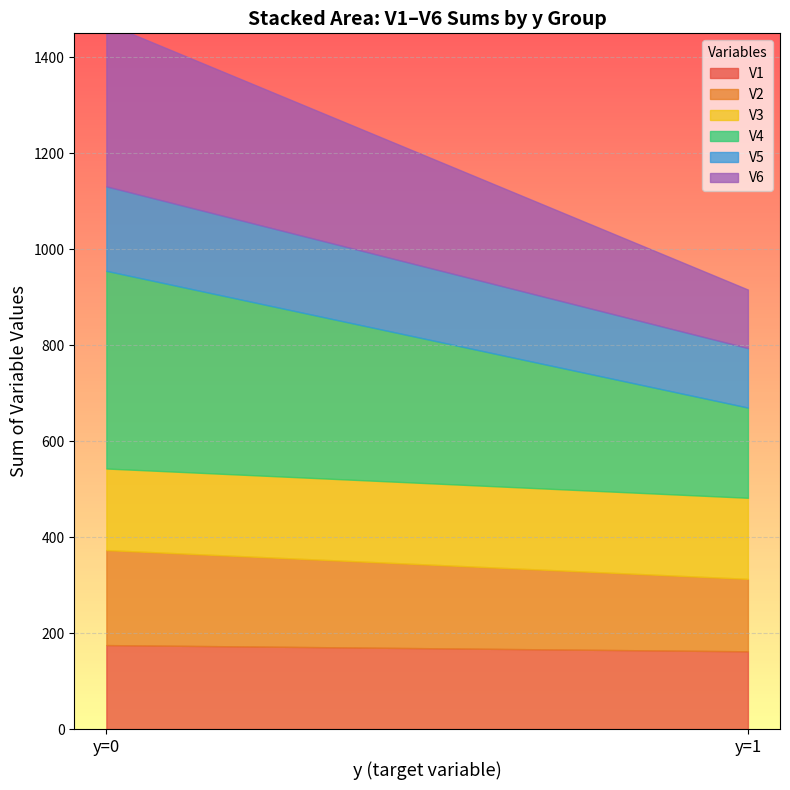

Where is V4 nearest to the value 0?

y=1